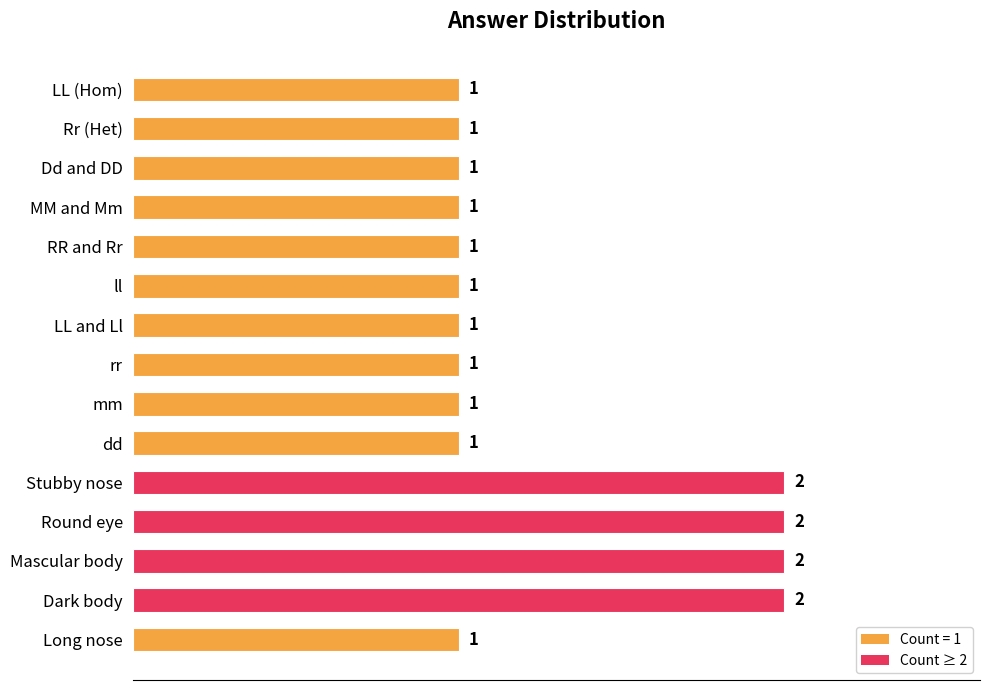

How many data points does each series have?

15